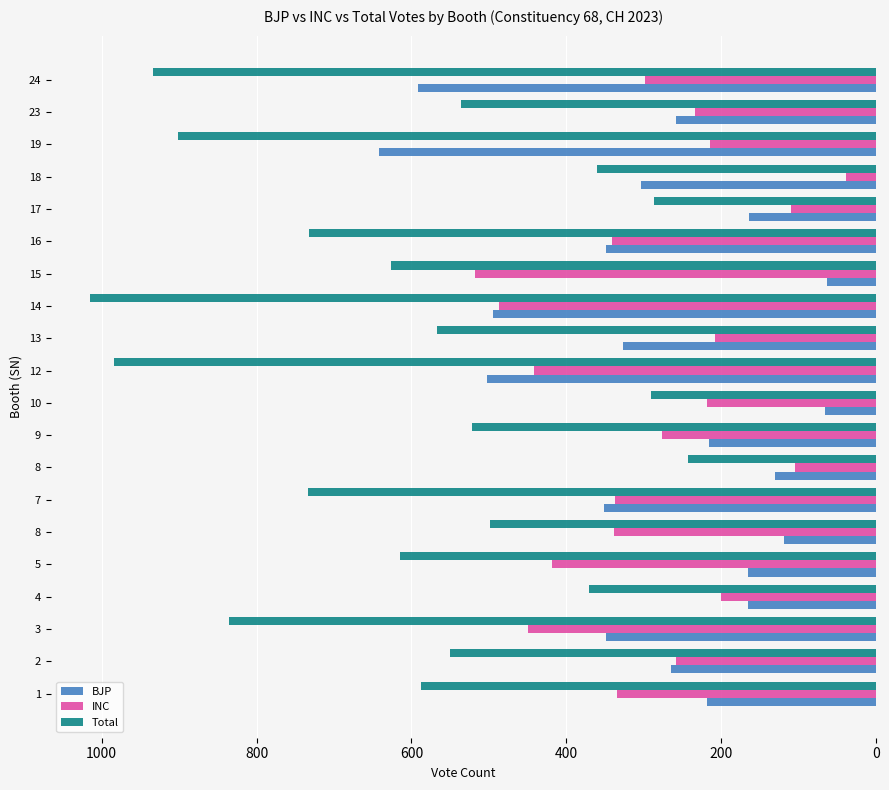

How many values in the BJP series are below 265?

10